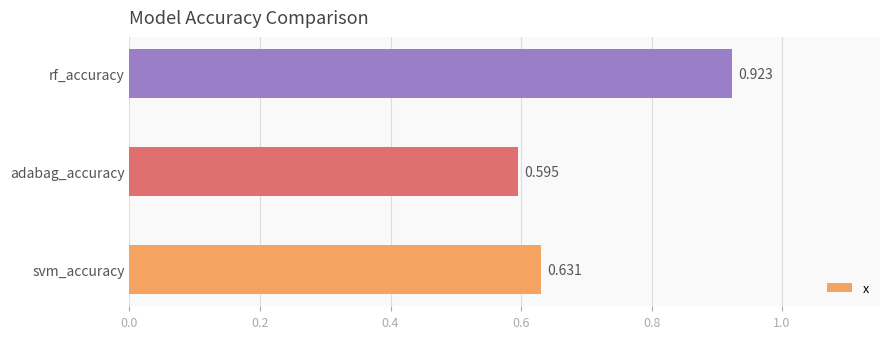

Between rf_accuracy and adabag_accuracy, which is larger?

rf_accuracy